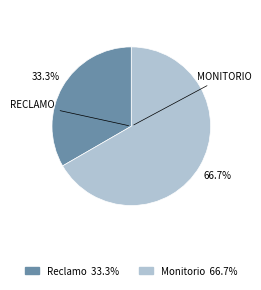

To the nearest percent, what percentage of the pie is Reclamo?

33%